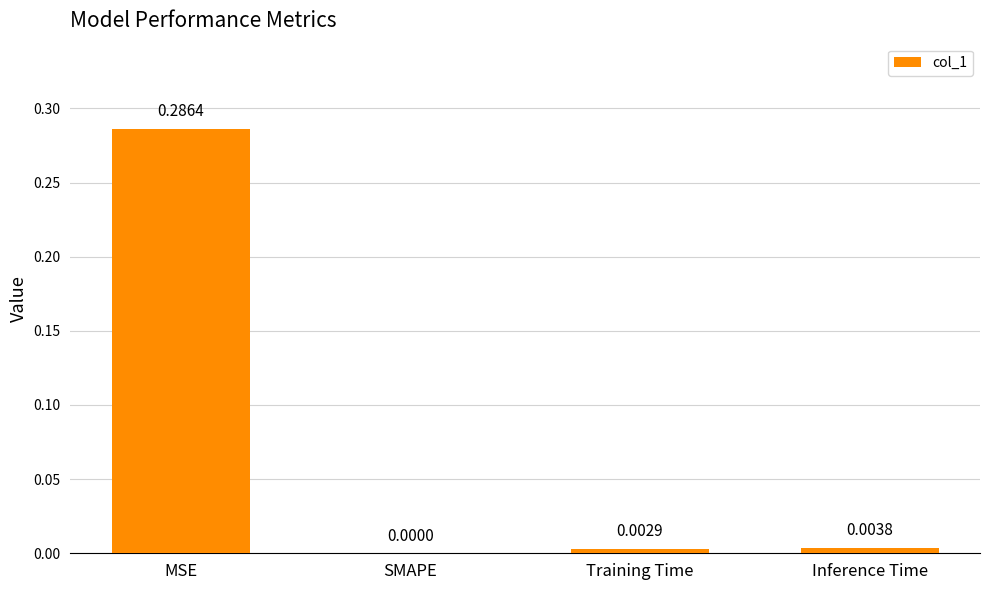

Which category has the highest value across all series?

MSE